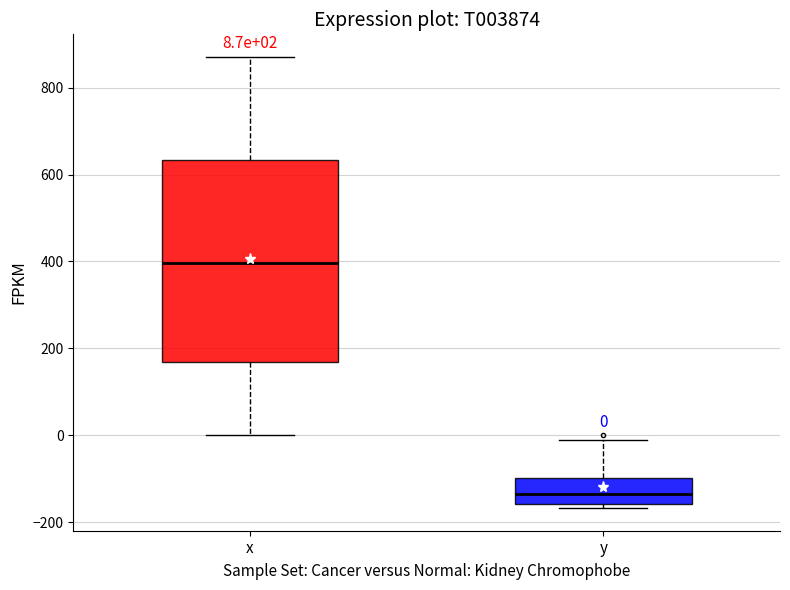

Which box is the tallest, from its lower edge to its upper edge?

x